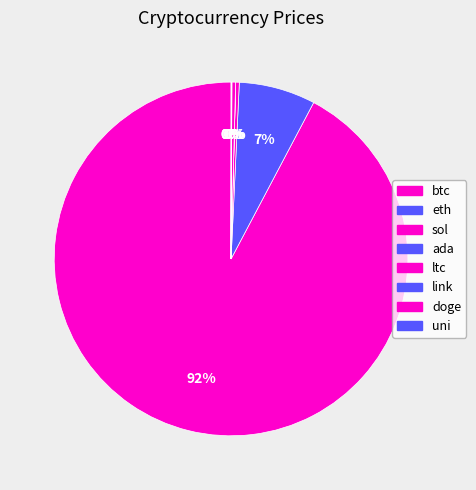

Which category has the biggest portion of the pie?

btc